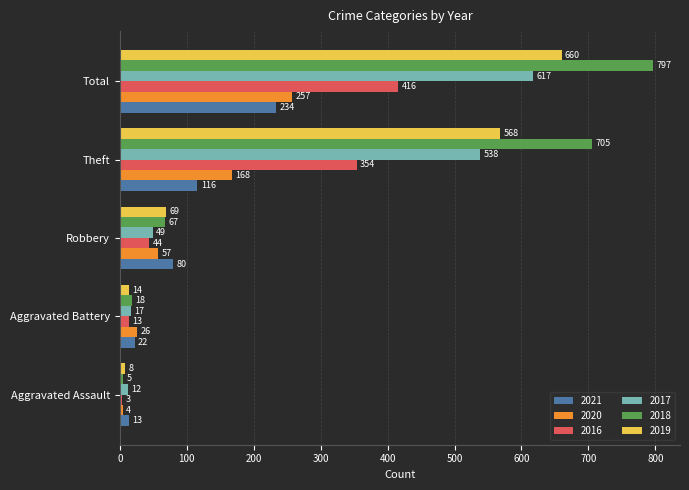

What is the difference between the second highest and minimum values in the 2016 series?

351